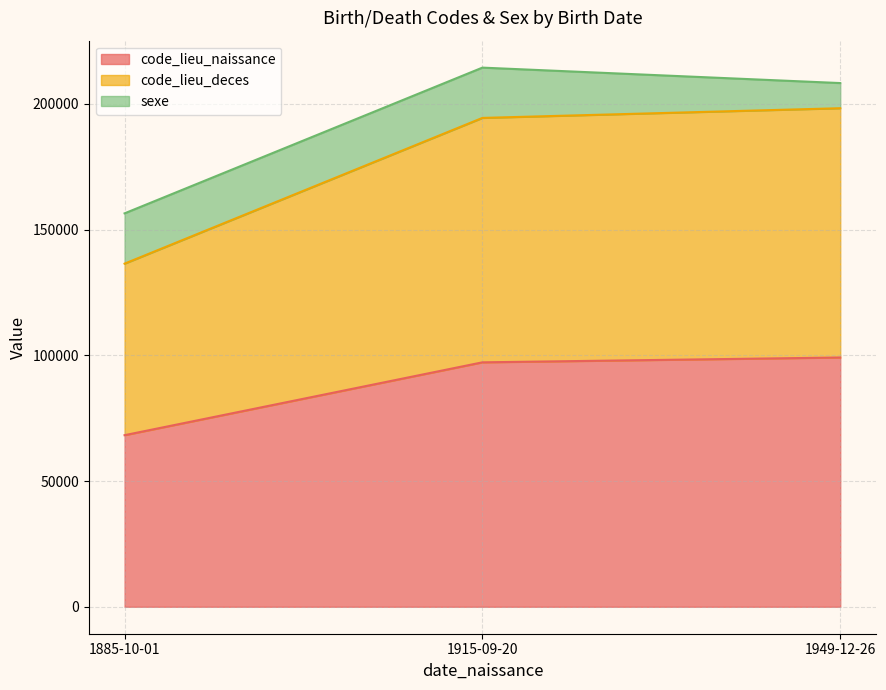

Is the value of code_lieu_deces at 1885-10-01 greater than the value of sexe at 1949-12-26?

Yes